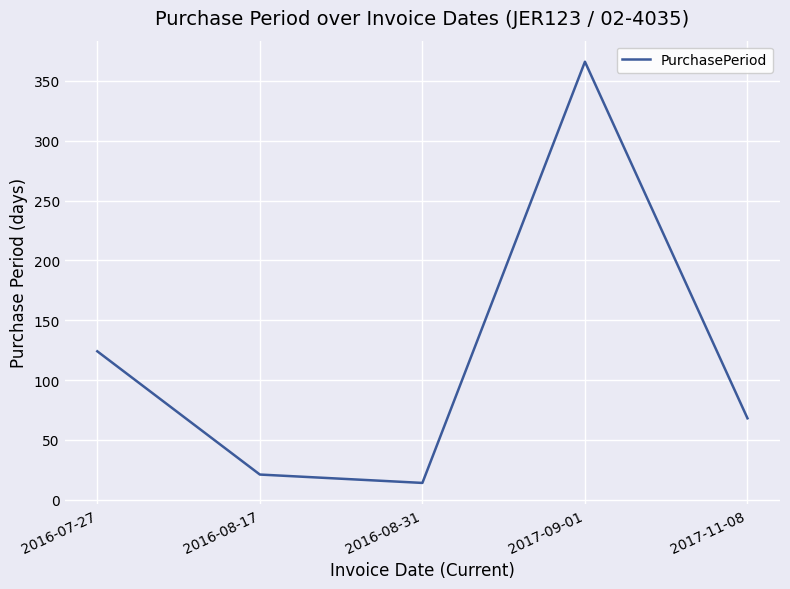

What is the difference between the values at 2017-11-08 and 2017-09-01?

298